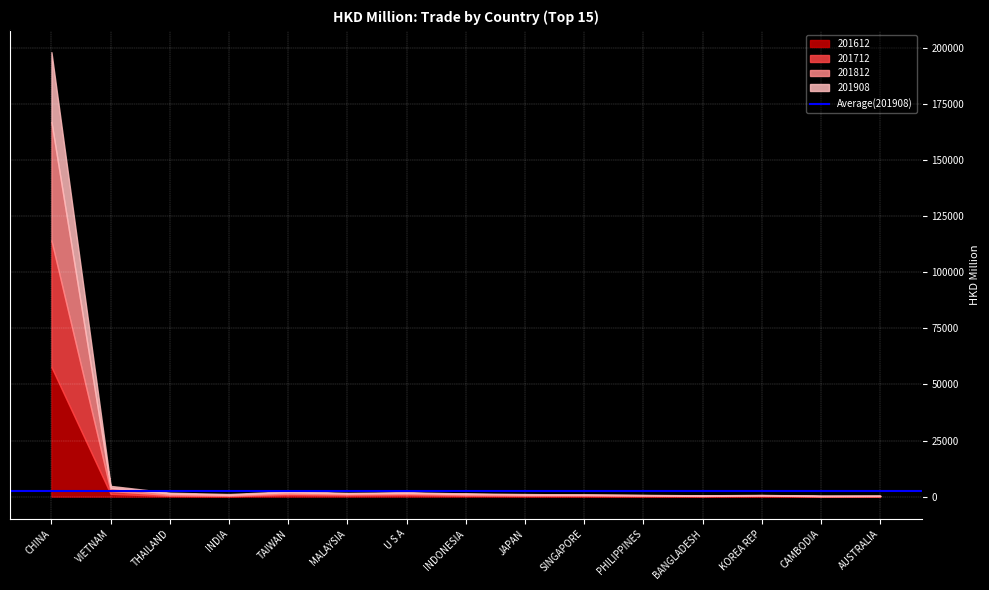

How many series are shown in this chart?

4